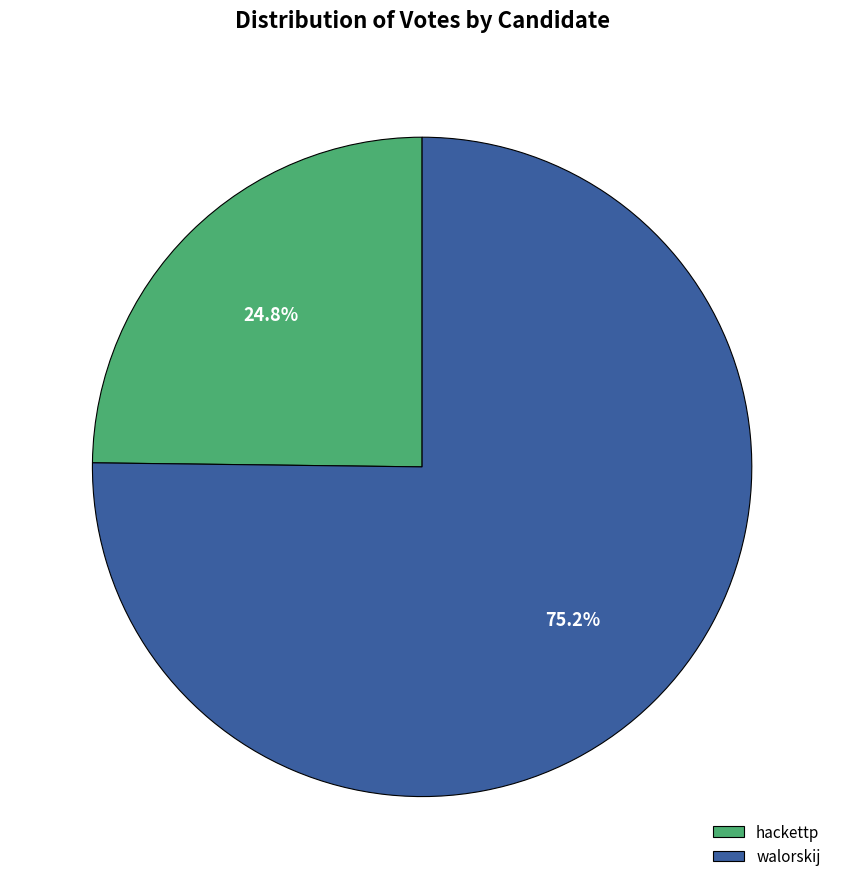

What percentage is the walorskij slice, to the nearest percent?

75%